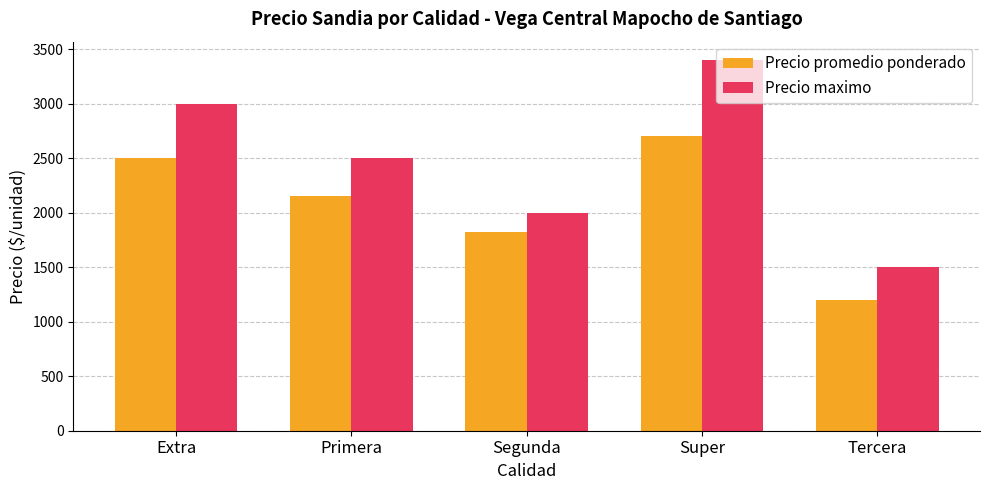

Count the Precio maximo values in the range 2000 to 3000.

3